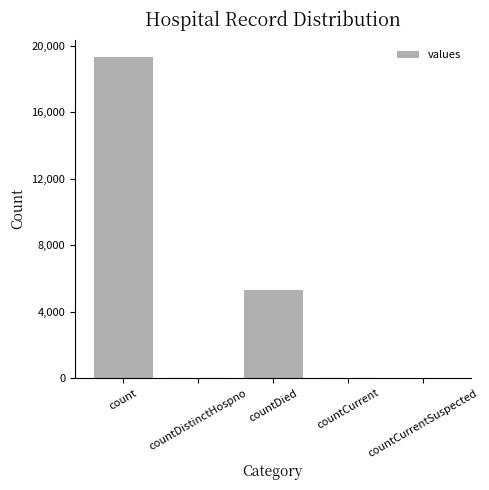

Are the bars grouped side by side (vs. stacked)?

No